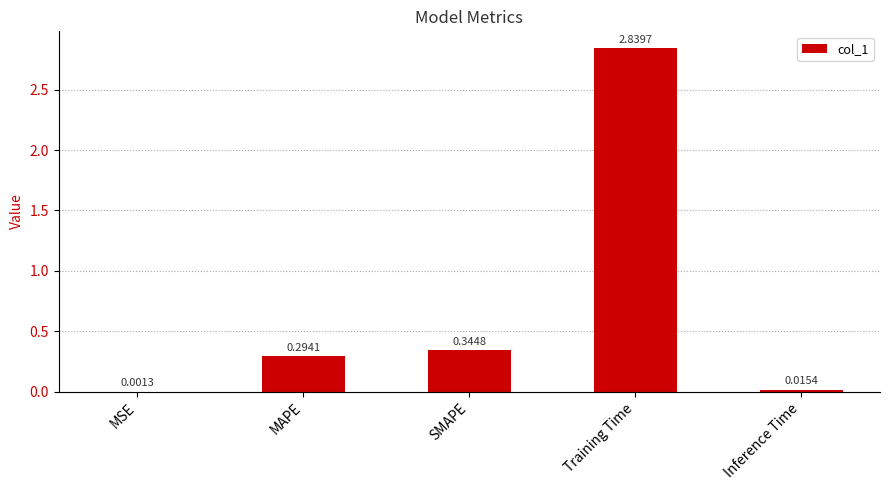

Between MAPE and Training Time, which is larger?

Training Time